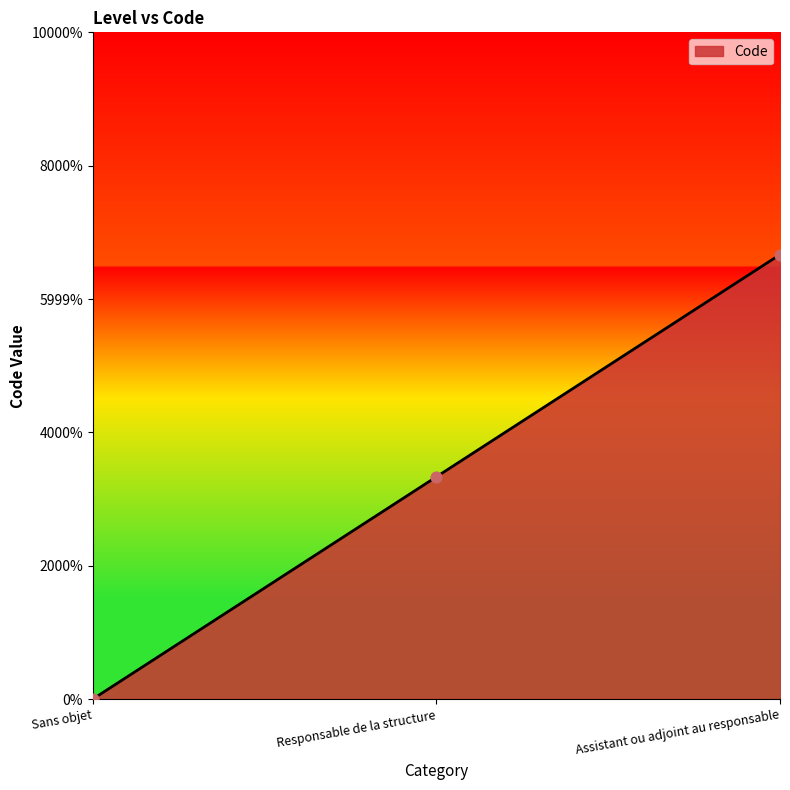

Is this an area chart (filled region under the line)?

Yes